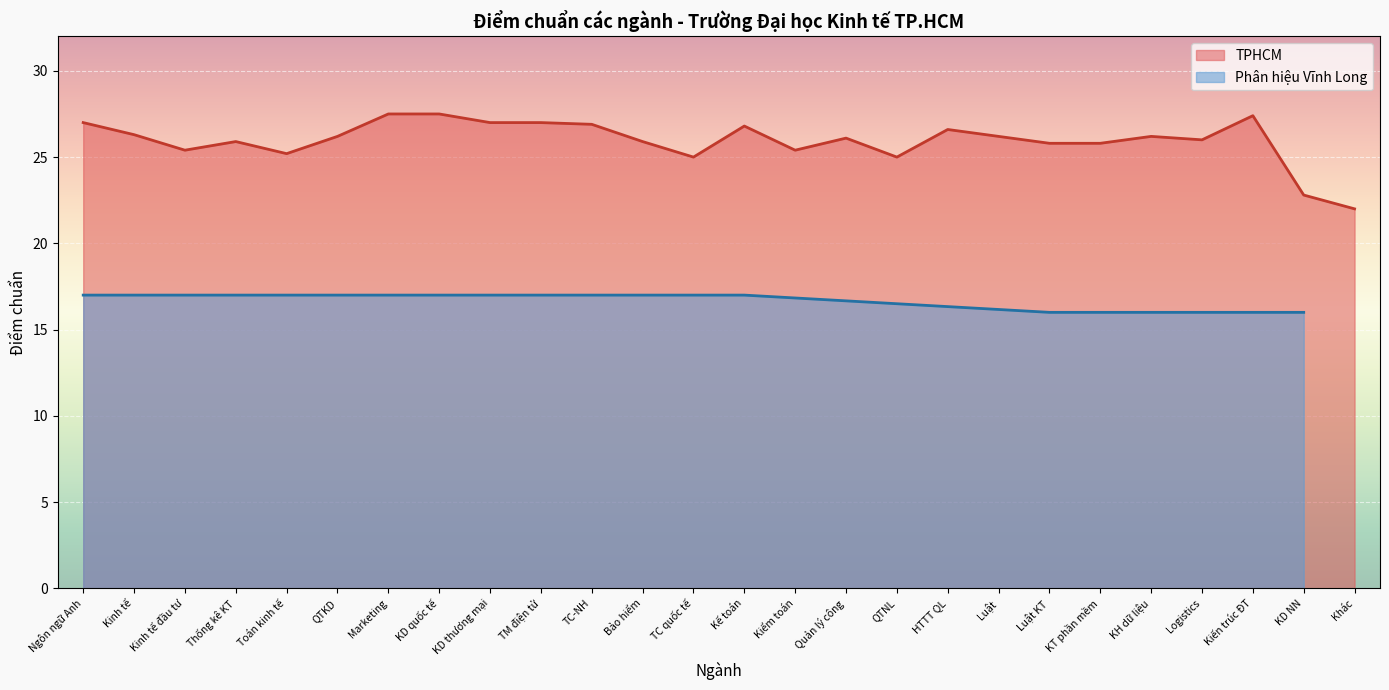

How many values are below 26?

11